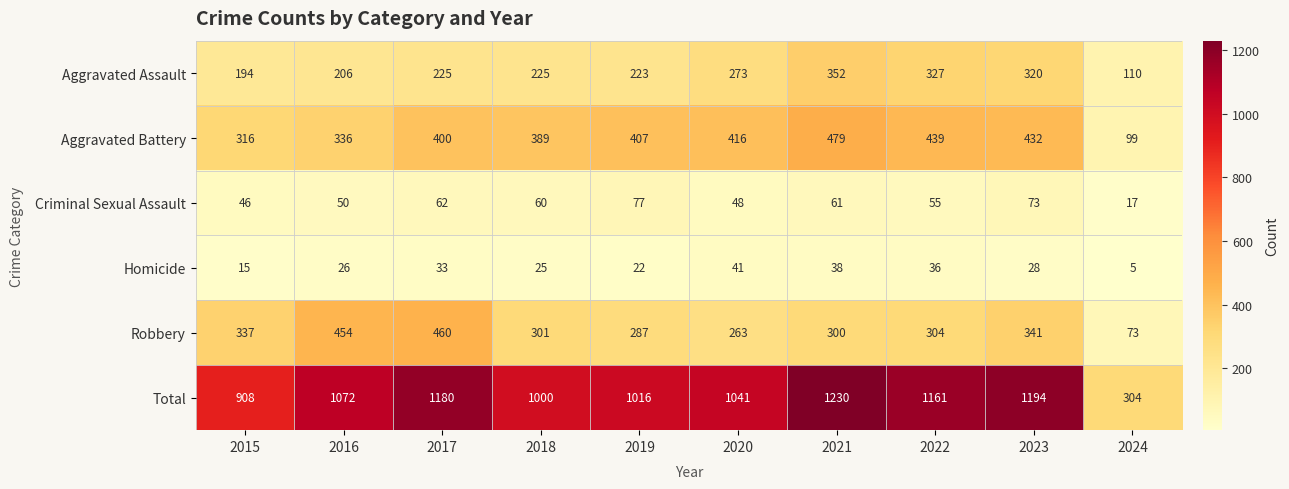

What is the difference between the highest and lowest values at 2021?

1192